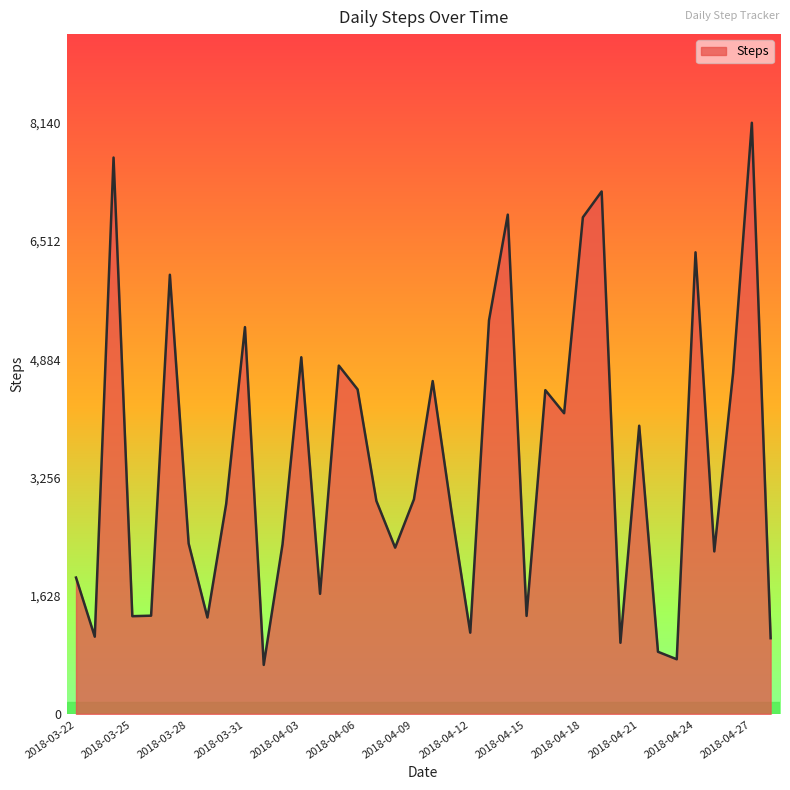

What is the smallest value displayed?

674